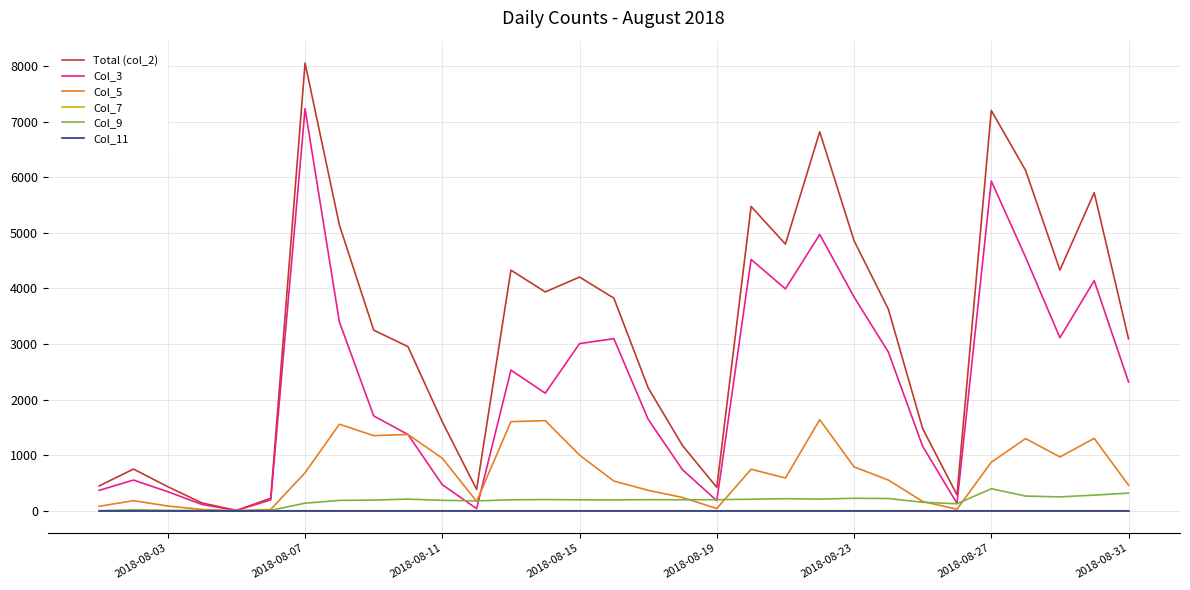

Does the chart have visible grid lines?

Yes